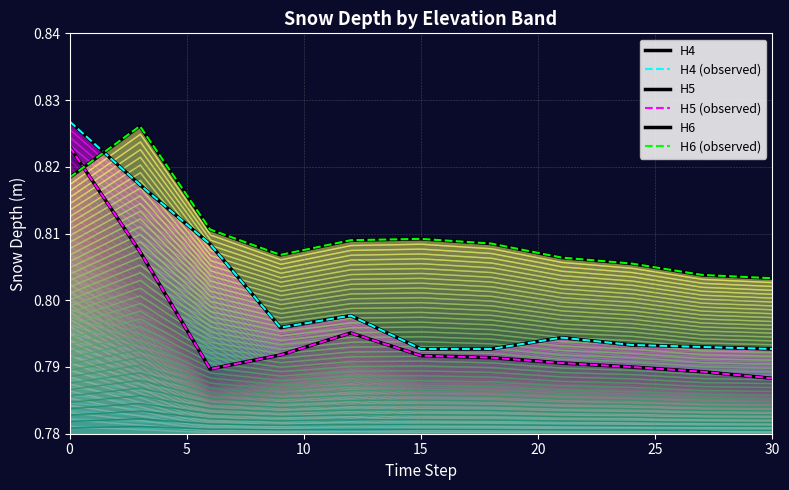

What is the lowest value of the H5 (observed) series?

0.8